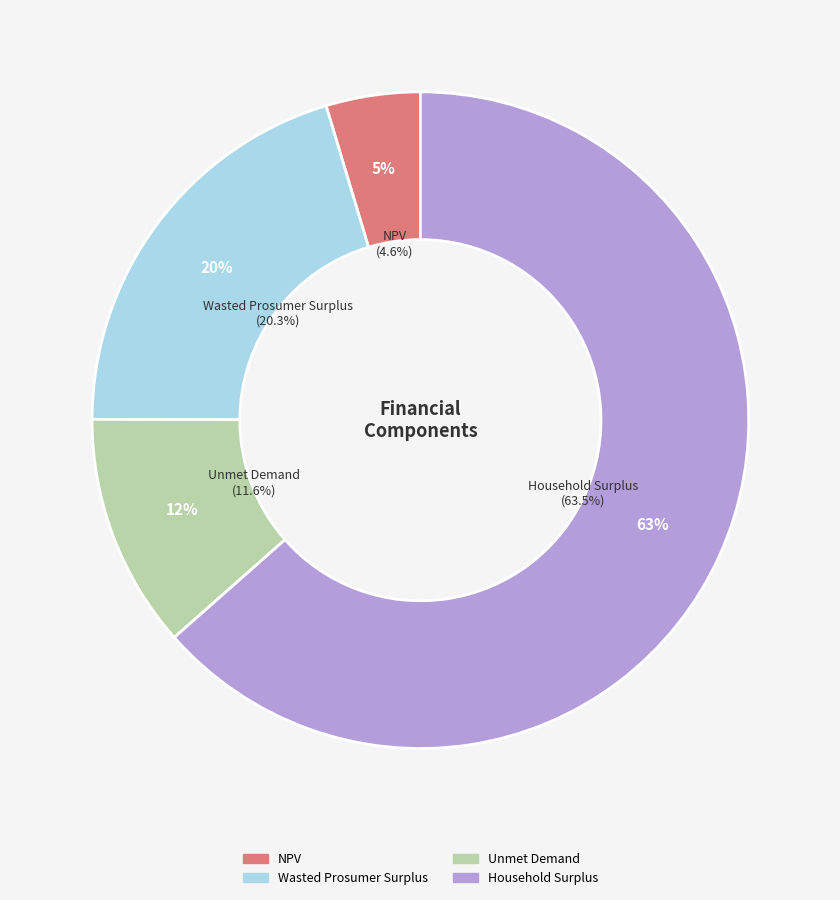

What is the change in value from Wasted Prosumer Surplus to Household Surplus?

+38439457.6